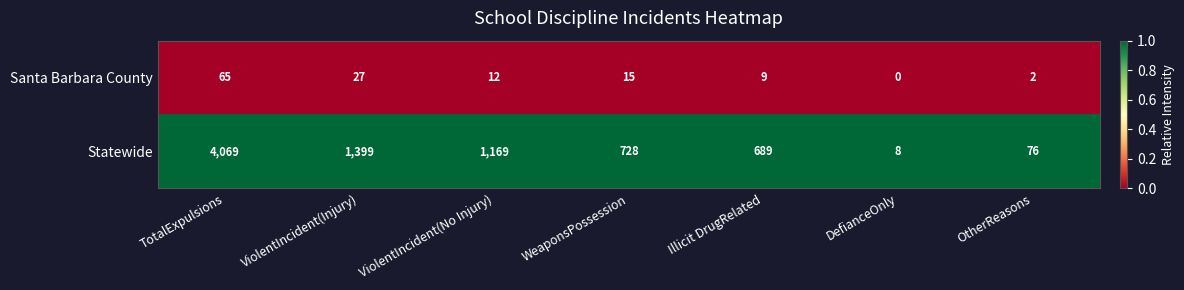

Rank the categories by Statewide value from highest to lowest.

TotalExpulsions, ViolentIncident(Injury), ViolentIncident(No Injury), WeaponsPossession, Illicit DrugRelated, OtherReasons, DefianceOnly